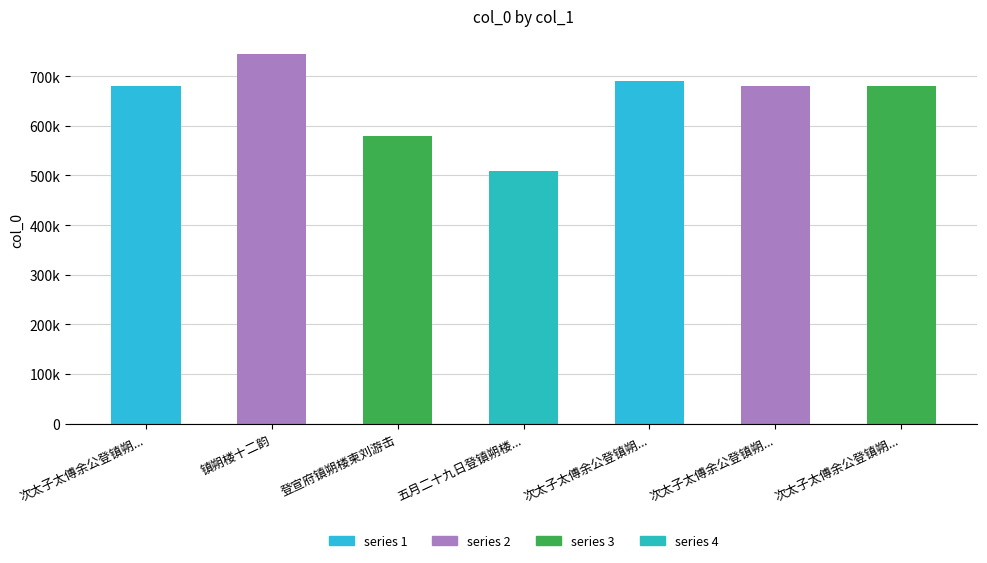

Does the chart contain stacked bars?

No